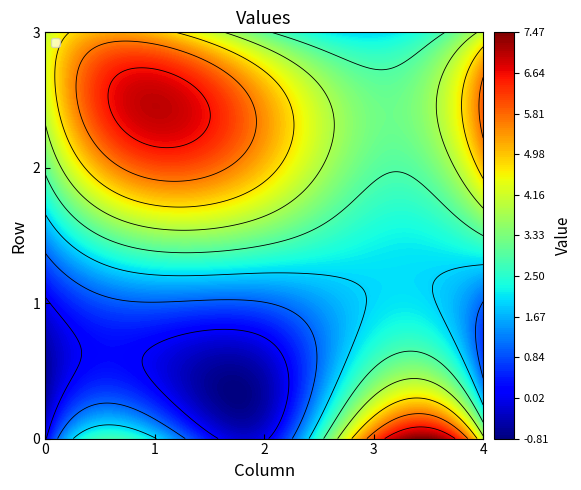

List the labels in order of row3 value, smallest first.

col_3, col_2, col_0, col_4, col_1